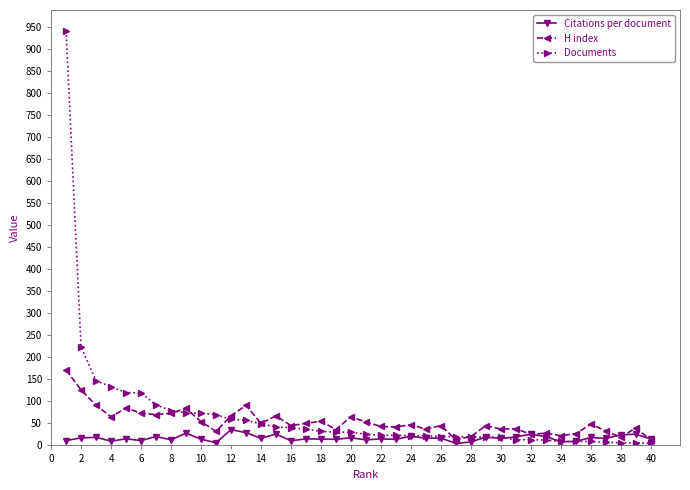

Which series has the largest range (max minus min)?

Documents